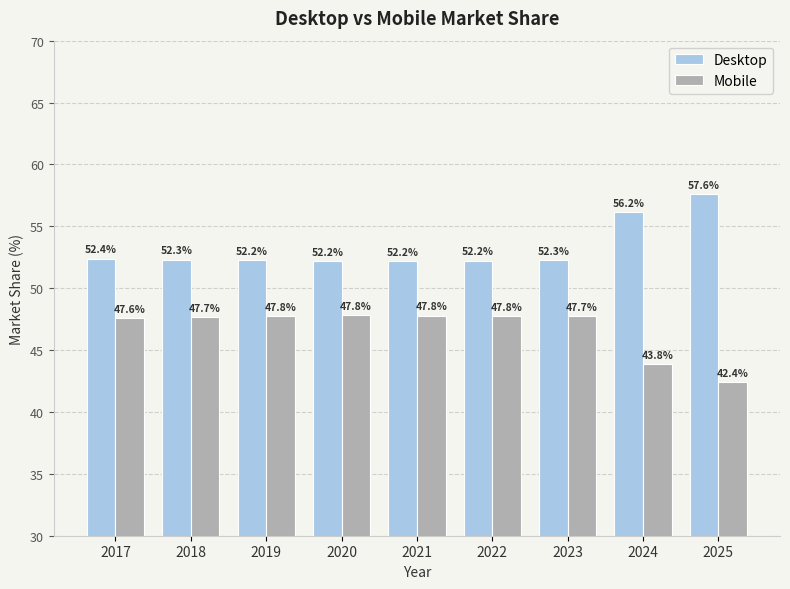

What is the smallest value displayed?

42.4